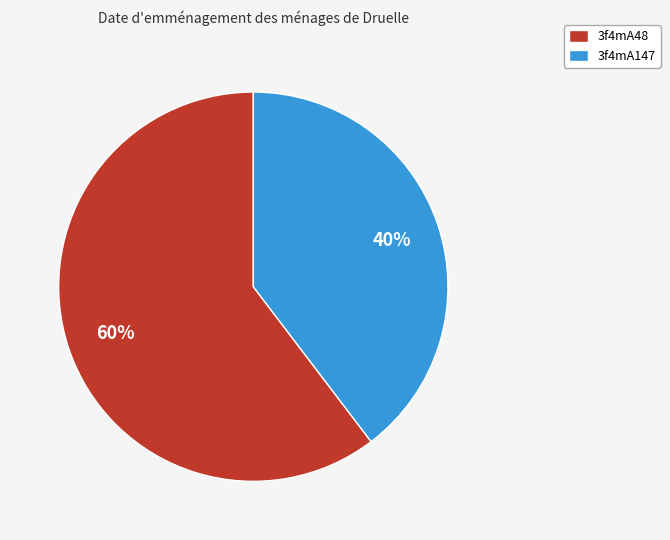

Does 3f4mA147 represent more than half of the total?

No